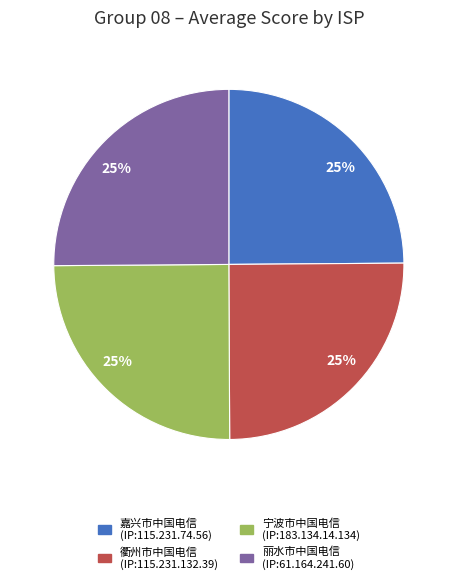

Is there a majority slice in this chart?

No